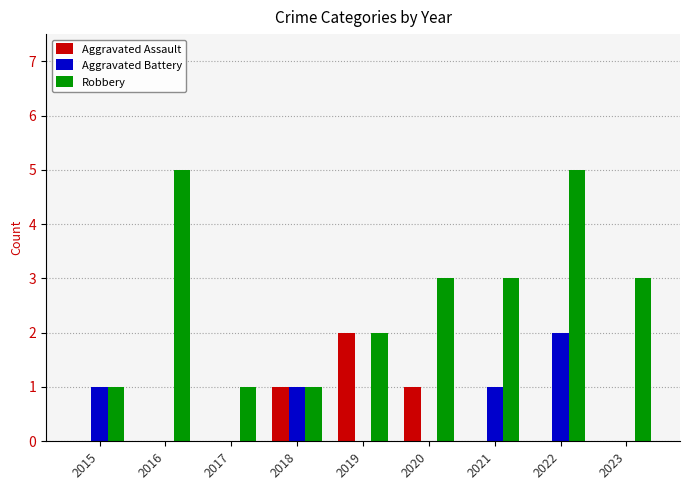

The value of Aggravated Battery at 2023 is 1. True or false?

False